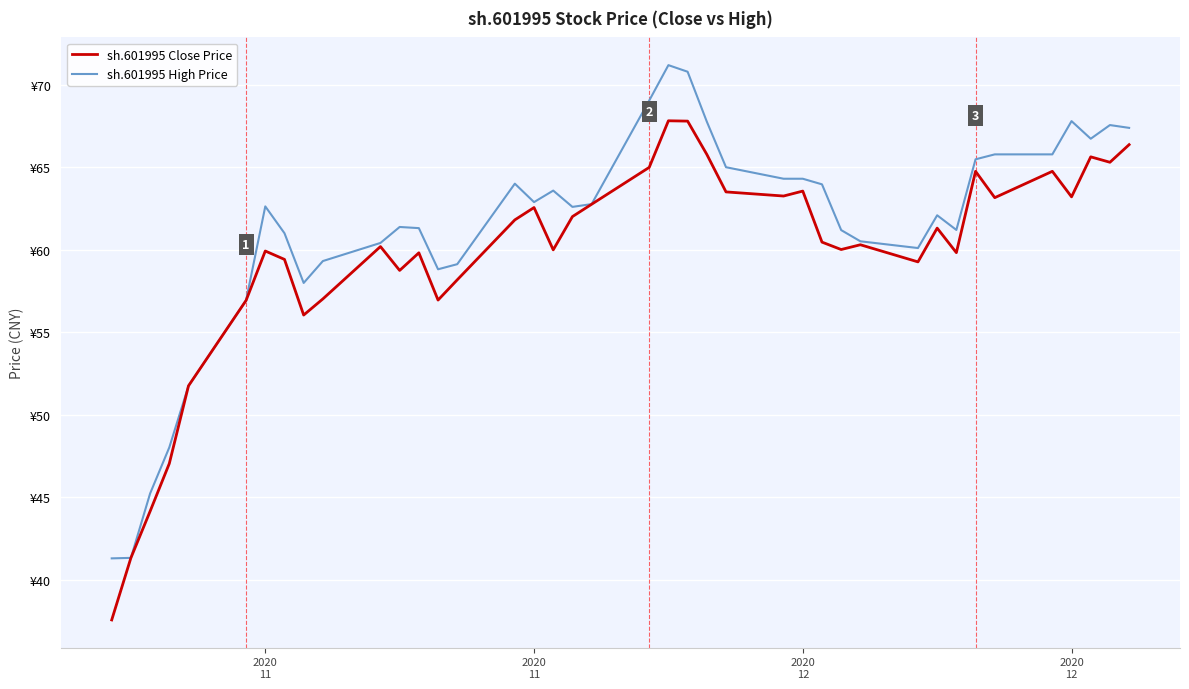

Reading right to left, list all the values displayed in this chart.

sh.601995 Close Price: 66.4	65.3	65.6	63.2	64.7	63.1	64.7	59.8	61.3	59.3	60.3	60.0	60.5	63.5	63.2	63.5	65.8	67.8	67.8	65.0	62.8	62.0	60.0	62.6	61.8	58.2	56.9	59.8	58.7	60.2	57.0	56.0	59.4	59.9	56.9	51.8	47.1	44.2	41.3	37.6
sh.601995 High Price: 67.4	67.5	66.7	67.8	65.8	65.8	65.5	61.2	62.1	60.1	60.5	61.2	64.0	64.3	64.3	65.0	67.8	70.8	71.2	69.0	62.8	62.6	63.6	62.9	64.0	59.1	58.8	61.3	61.4	60.4	59.3	58.0	61.0	62.6	56.9	51.8	48.0	45.2	41.3	41.3